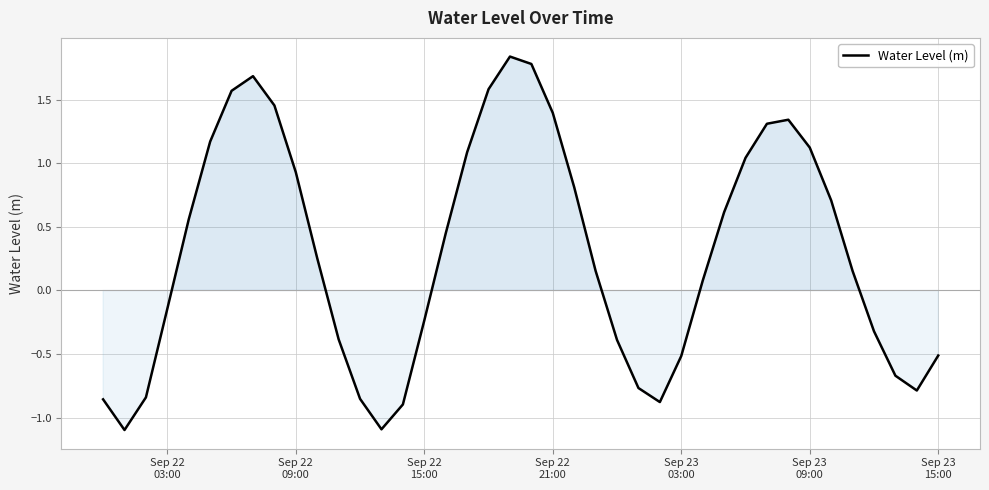

What is the smallest value displayed?

-1.1